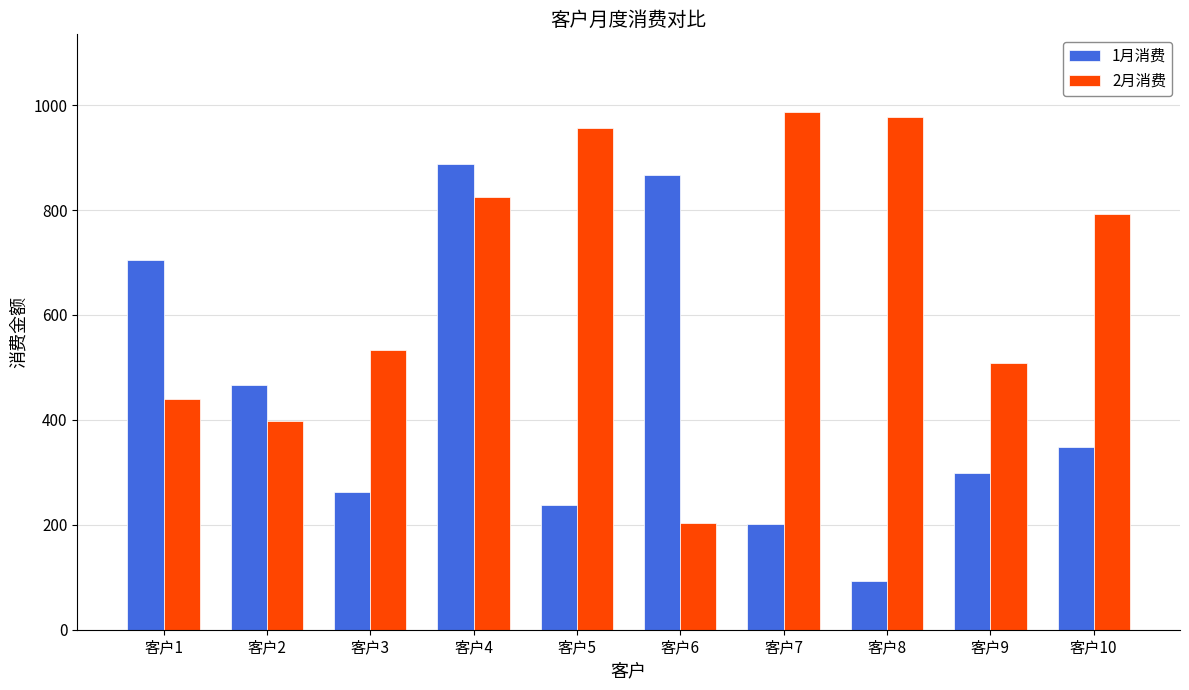

How many categories are shown in the chart?

10